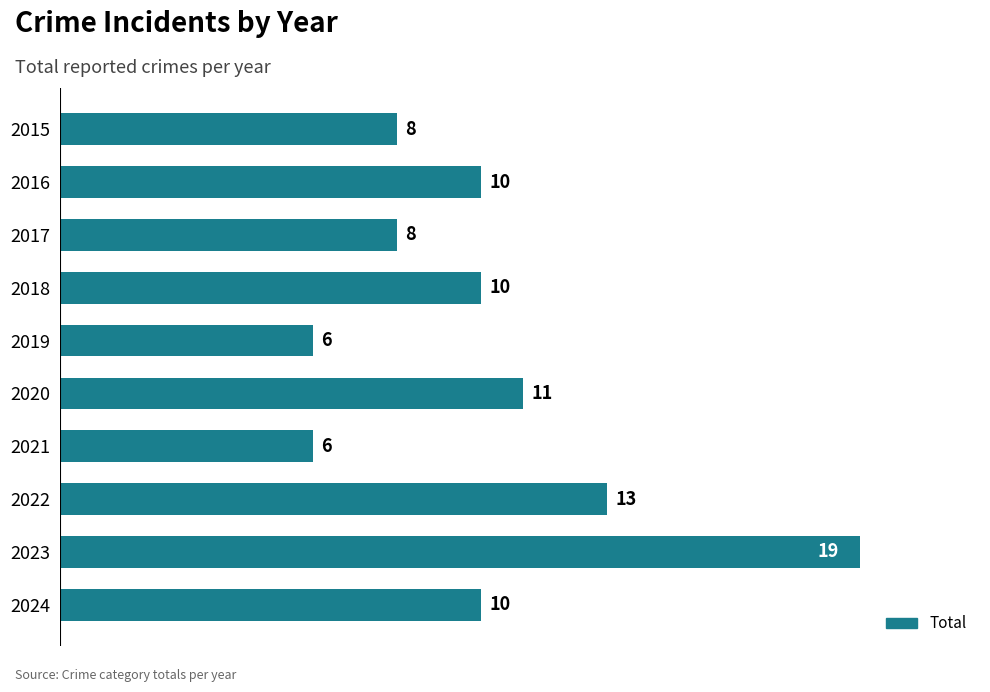

The value at 2018 is 10. True or false?

True